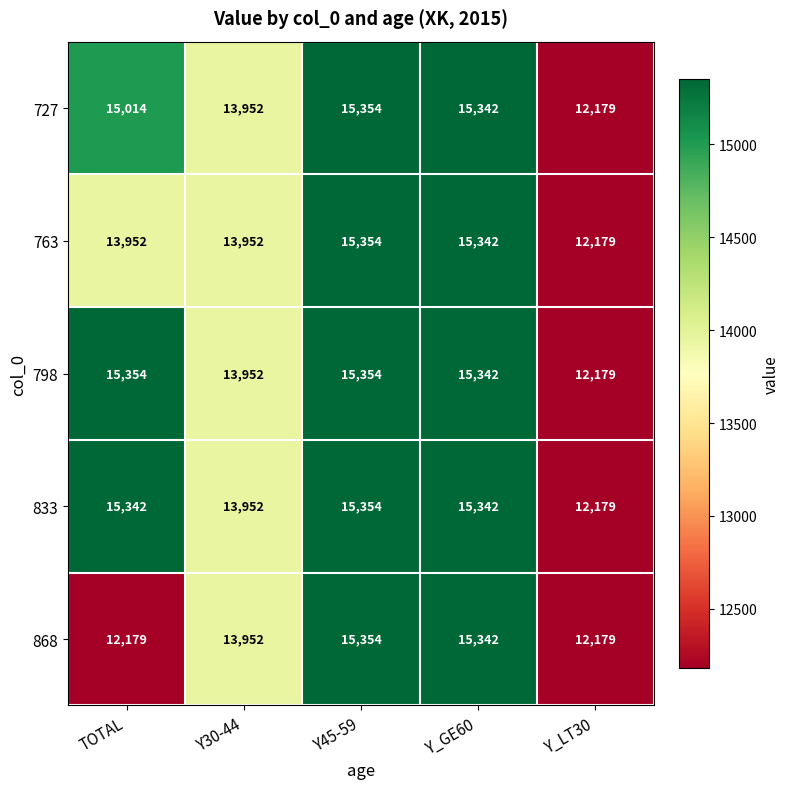

What is the difference between the 727 values at Y_LT30 and TOTAL?

2835